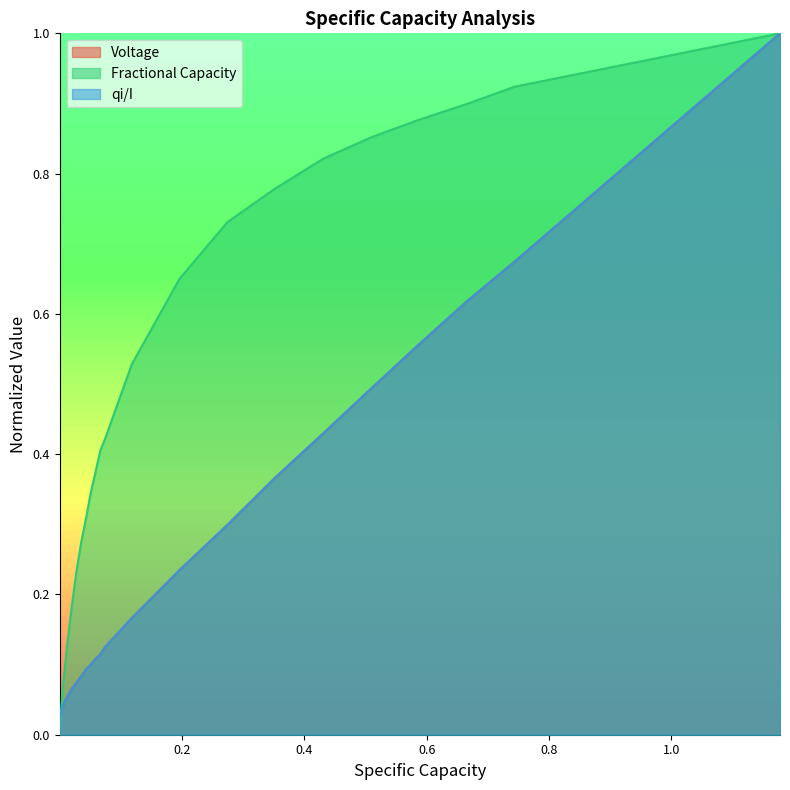

How many lines are shown in the chart?

3